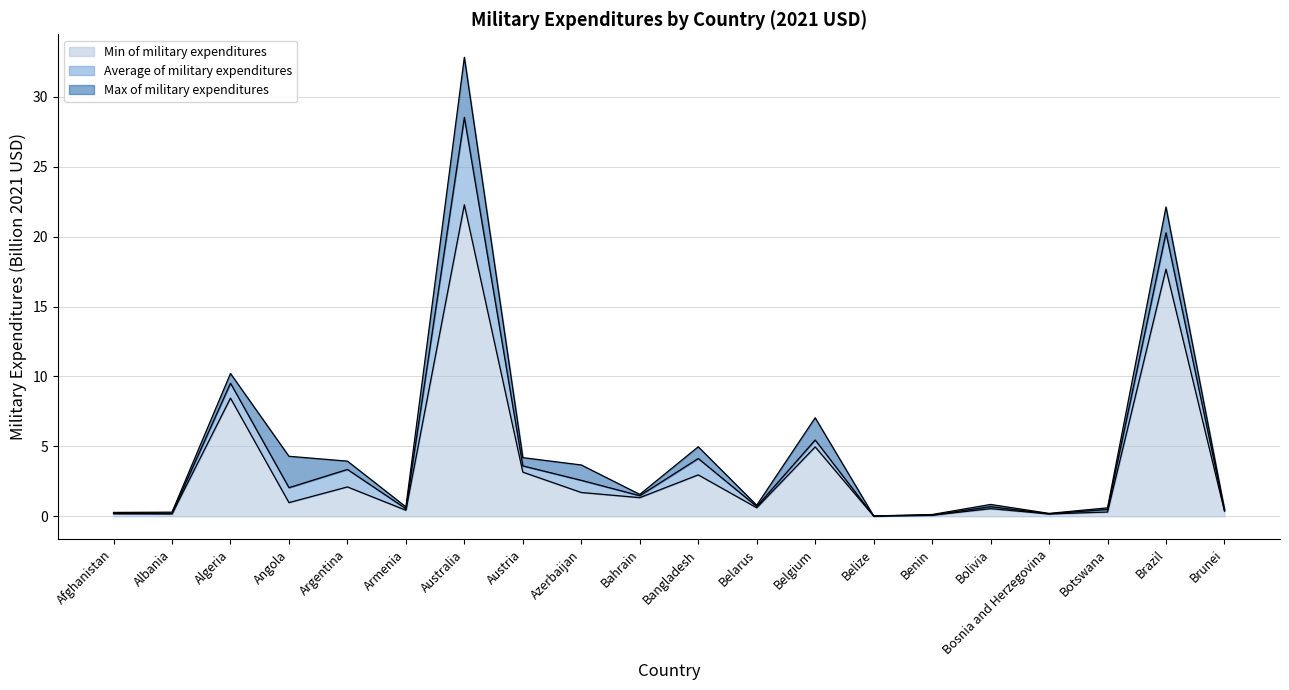

What is the value of the Average of military expenditures point at the 19th from the left?

20.3